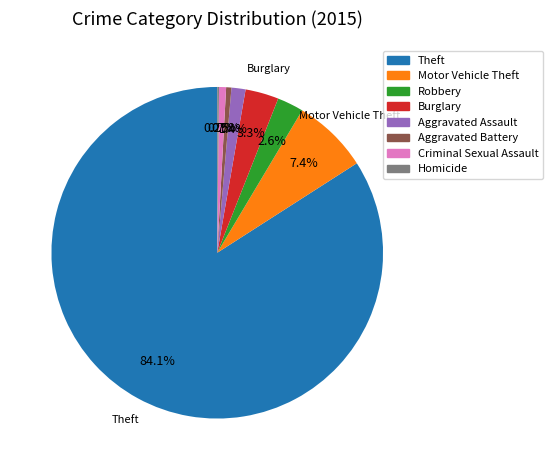

What is the largest slice in the pie chart?

Theft